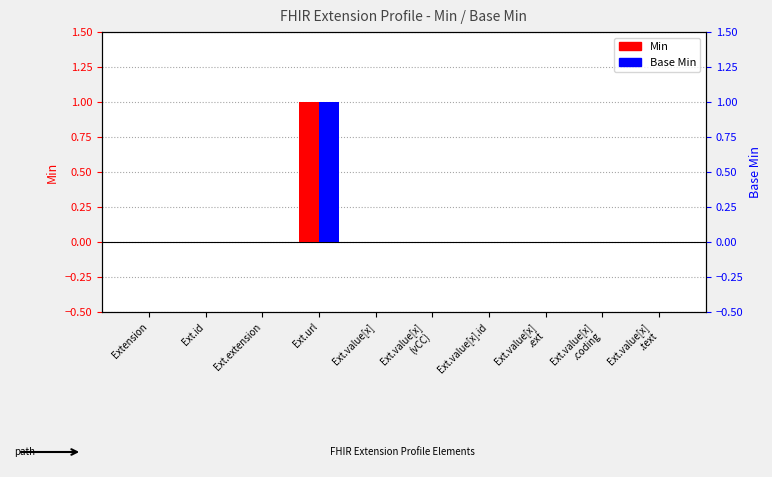

At which label does Min reach its peak?

Ext.url